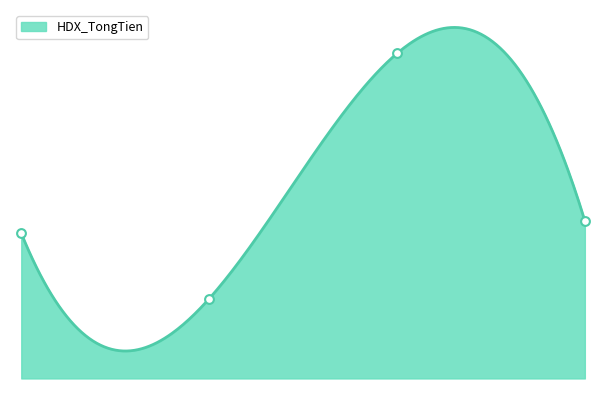

Between HDX_4 and HDX_2, which is larger?

HDX_4